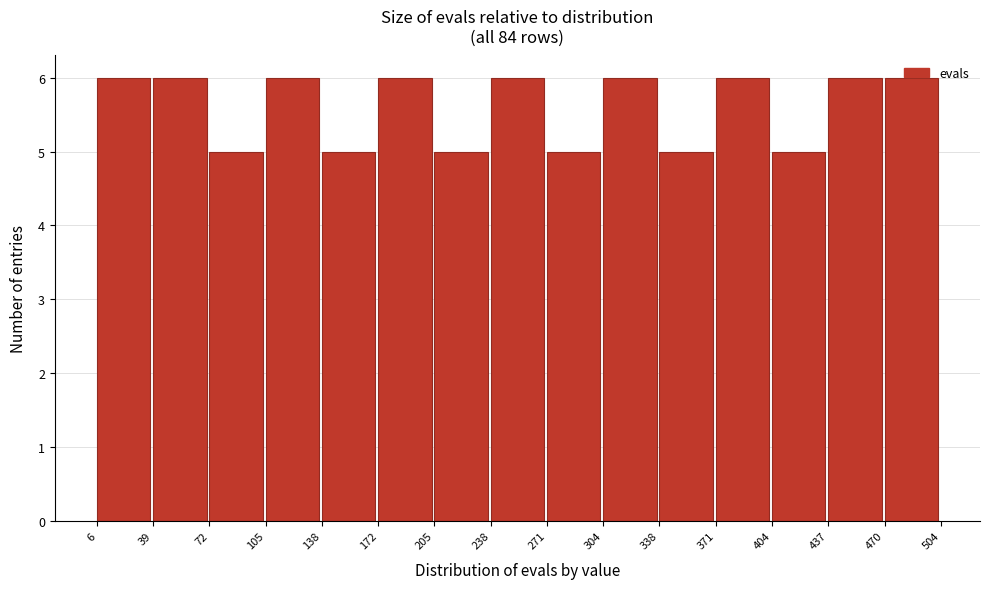

How tall is the bar that spans 304 to 338 on the x-axis? The values are not printed on the chart, so give them approximately, as read against the axis.

6